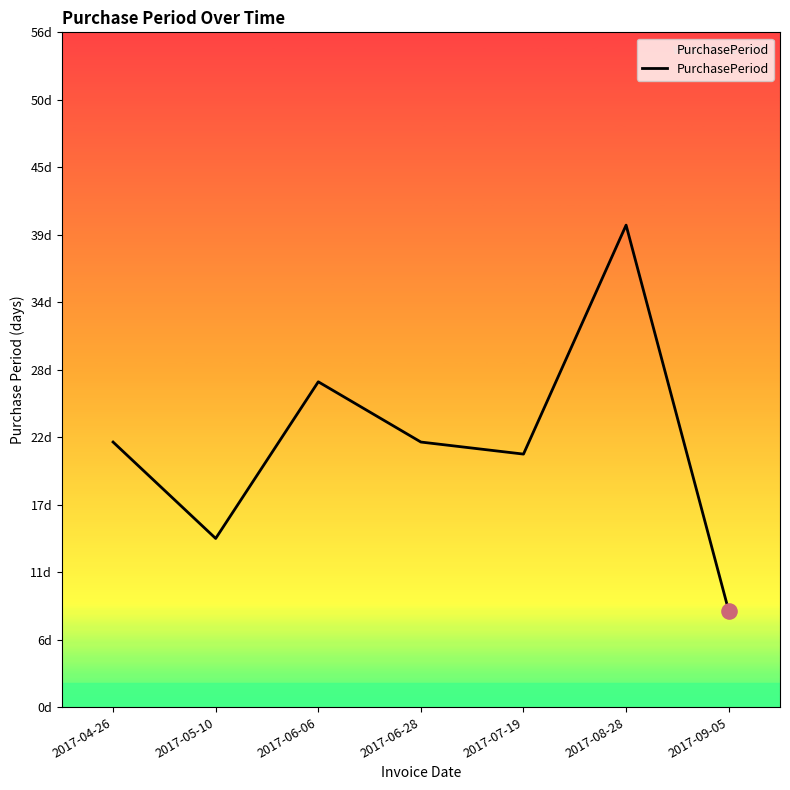

What is the change in value from 2017-04-26 to 2017-05-10?

-8